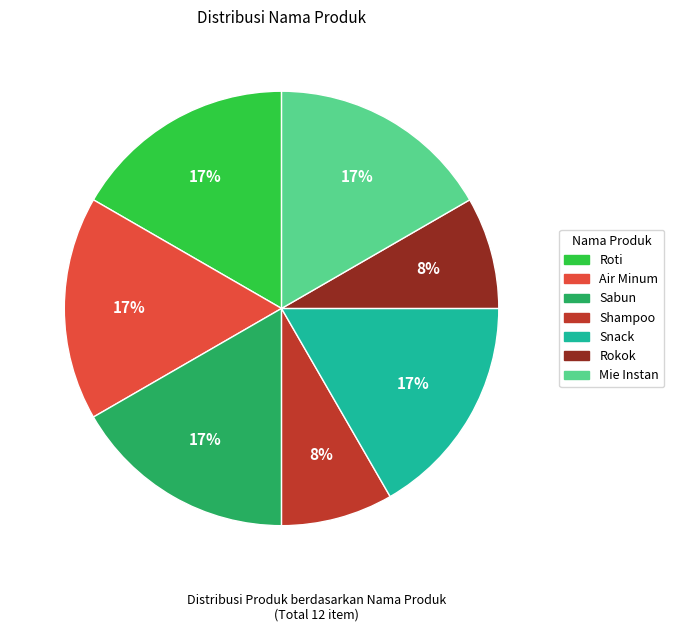

Is it true that Snack is 22% of the pie?

False